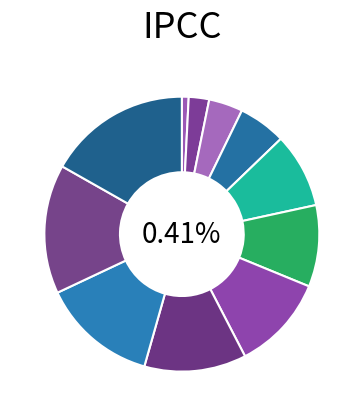

Count the number of slices in the pie.

11